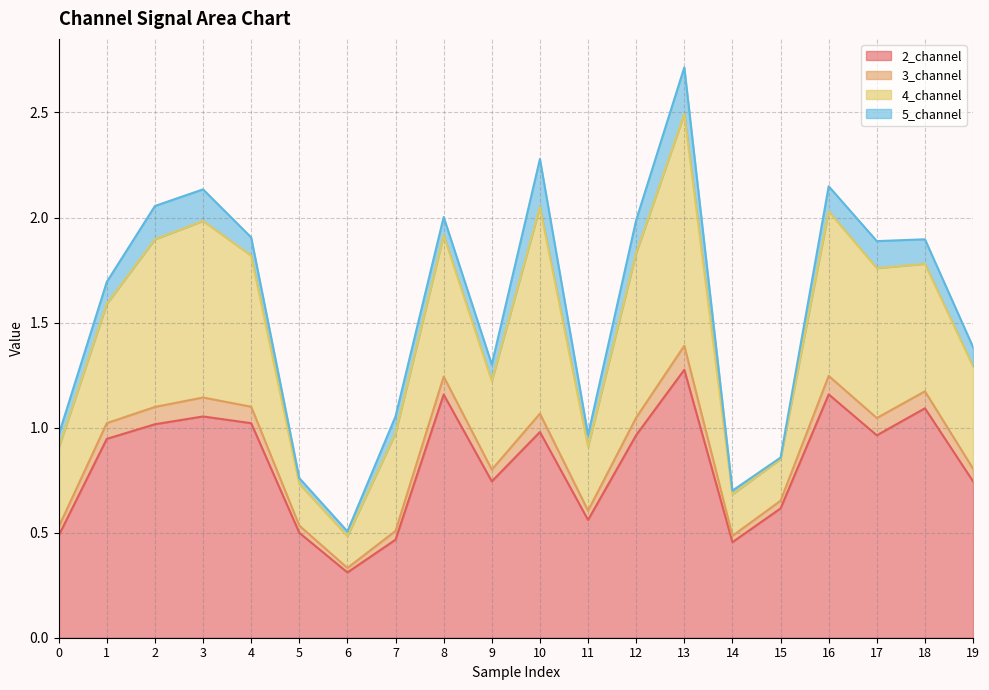

In 3_channel, how many points are higher than both neighbors (excluding endpoints)?

6